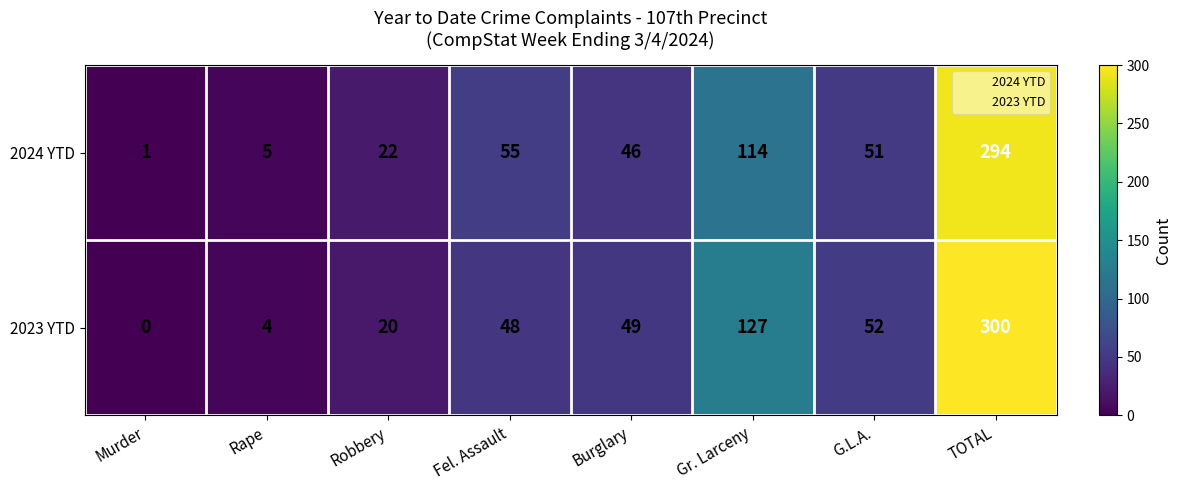

Which series has the widest spread of values?

2023 YTD